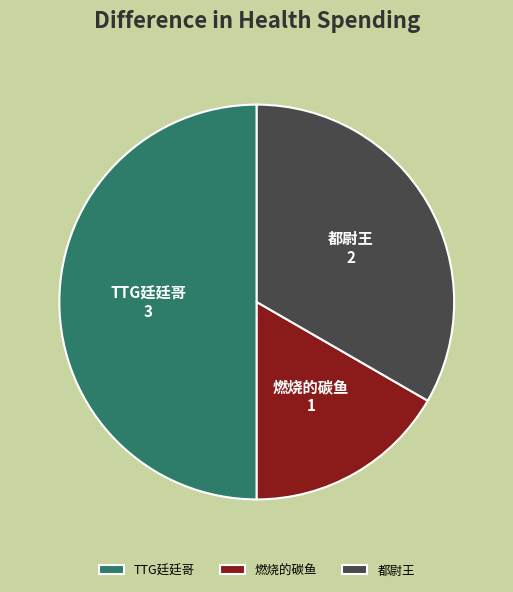

Combined, do 燃烧的碳鱼 and TTG廷廷哥 account for over 50%?

Yes